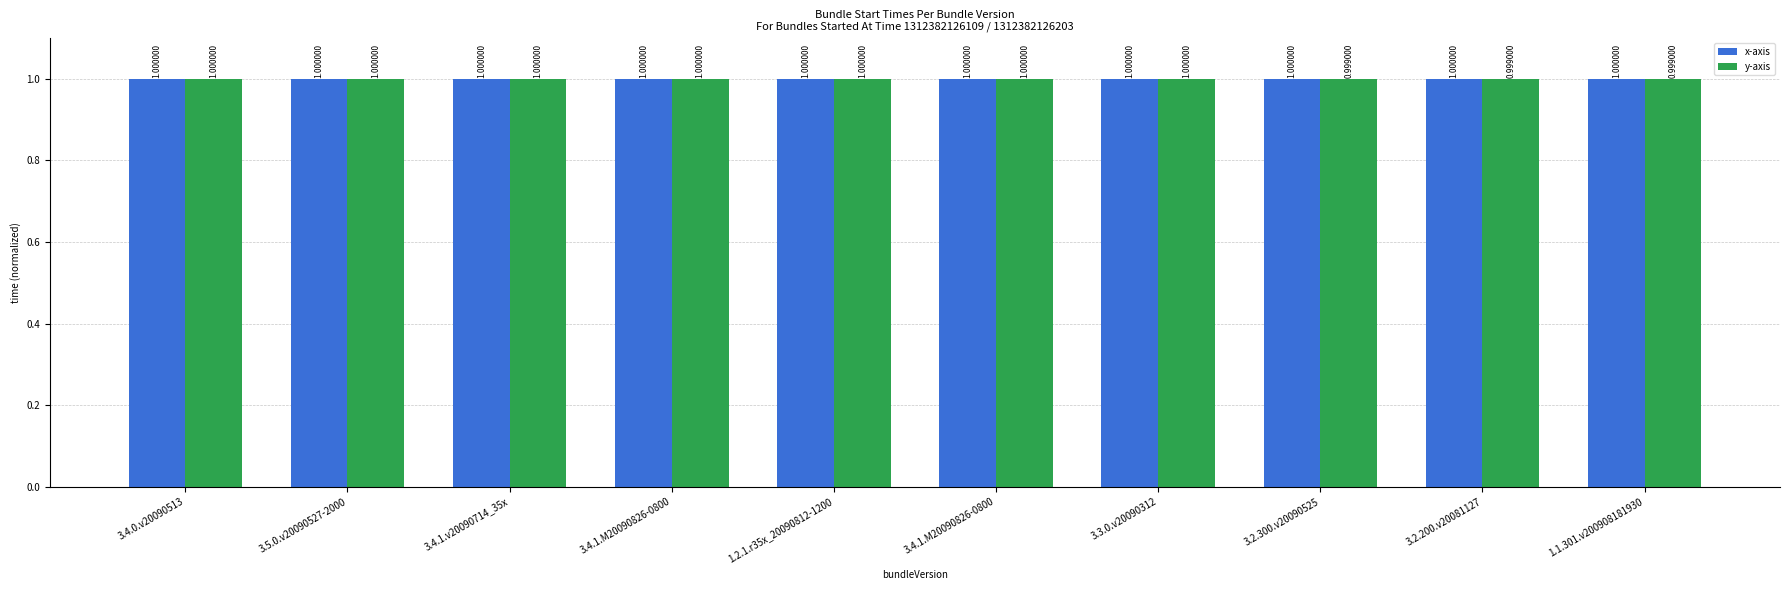

What is the label of the 10th bar from the left?

1.1.301.v200908181930